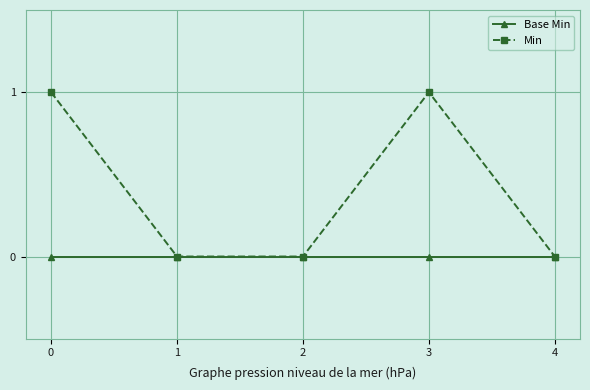

Which series has the largest total across all categories?

Min